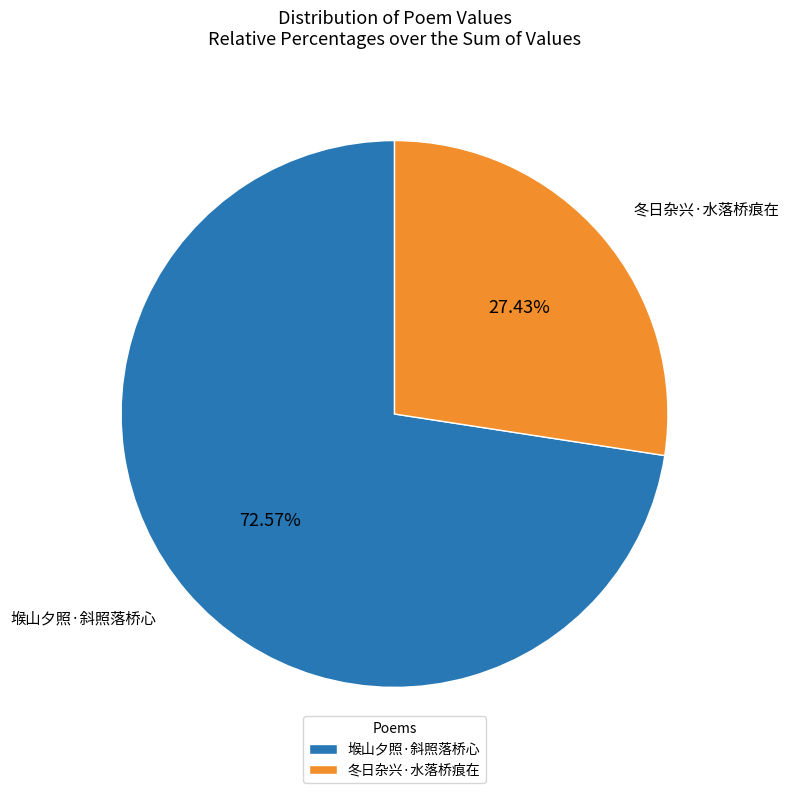

Count the number of slices in the pie.

2